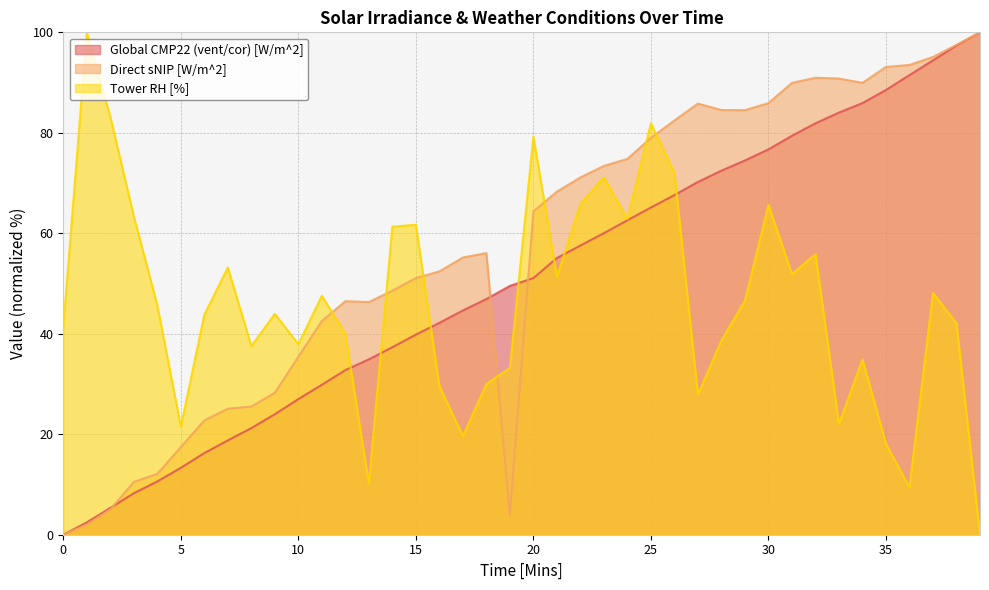

What is the value of the Global CMP22 (vent/cor) [W/m^2] point at the 4th from the left?

8.3